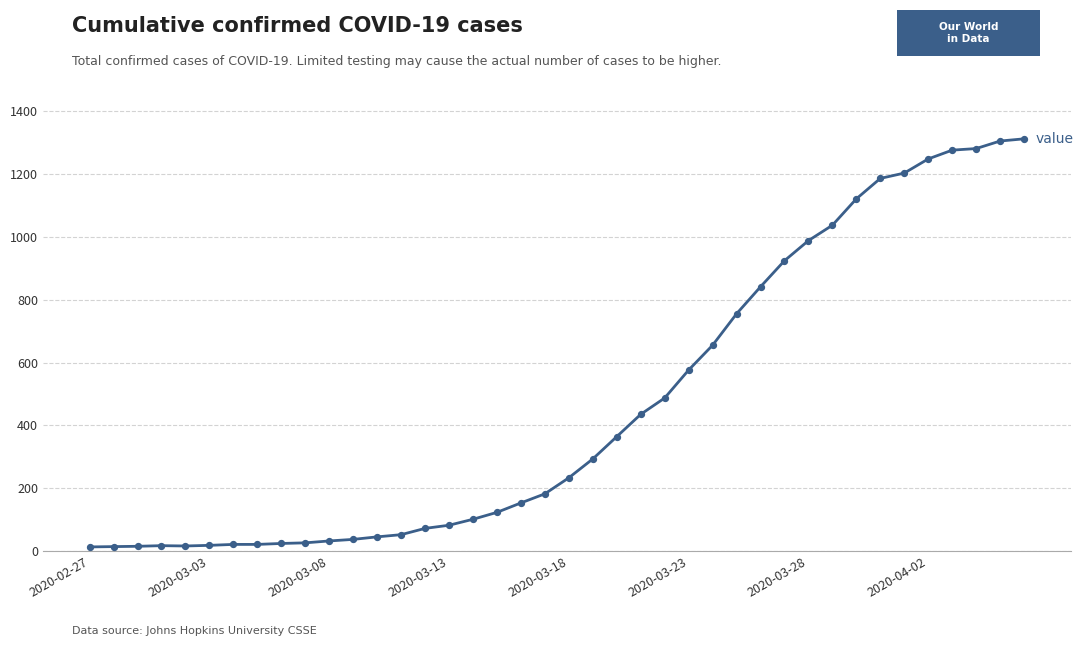

What is the difference between the maximum and minimum values?

1299